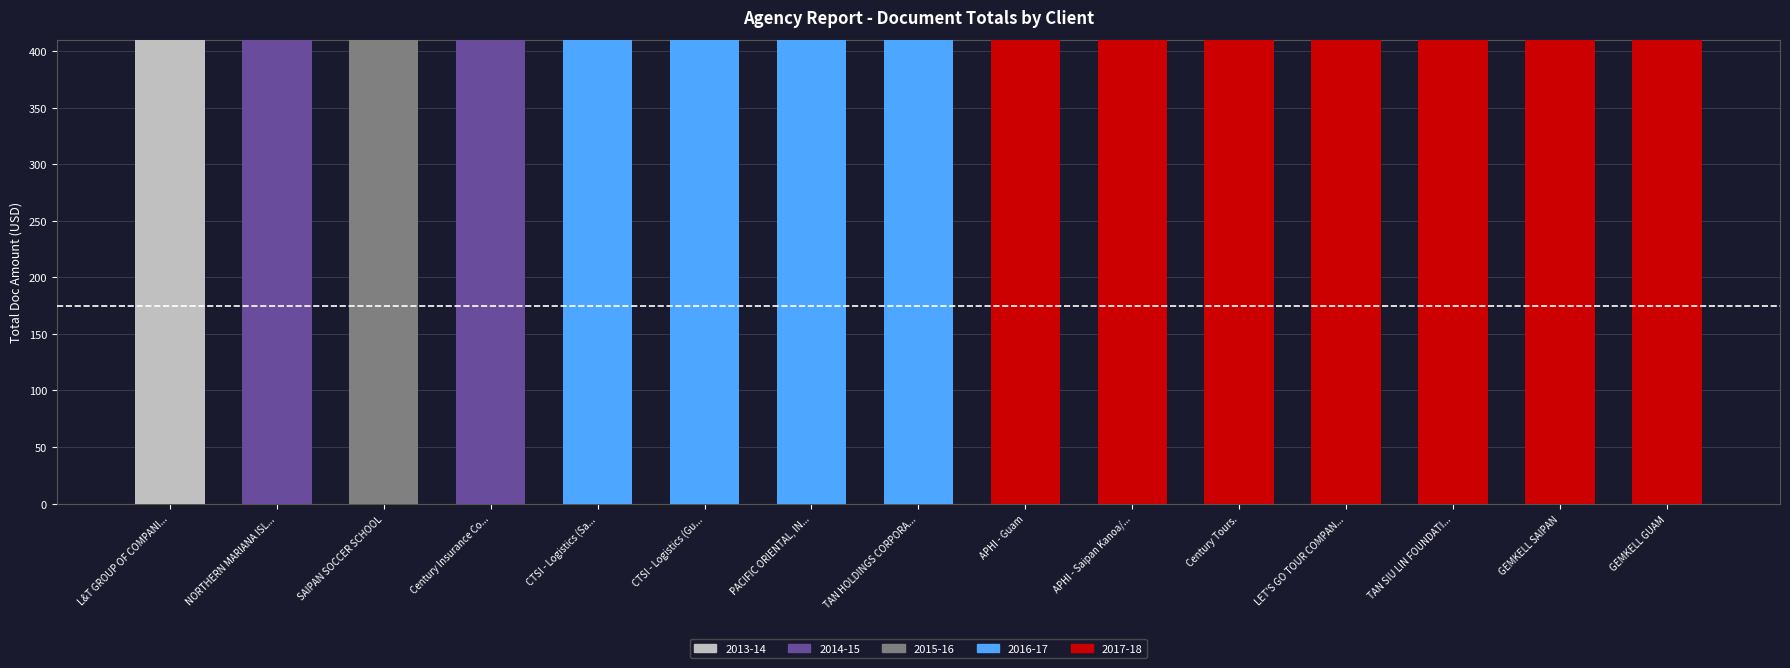

Which category has the highest value in the 2013-14 series?

L&T GROUP OF COMPANI...